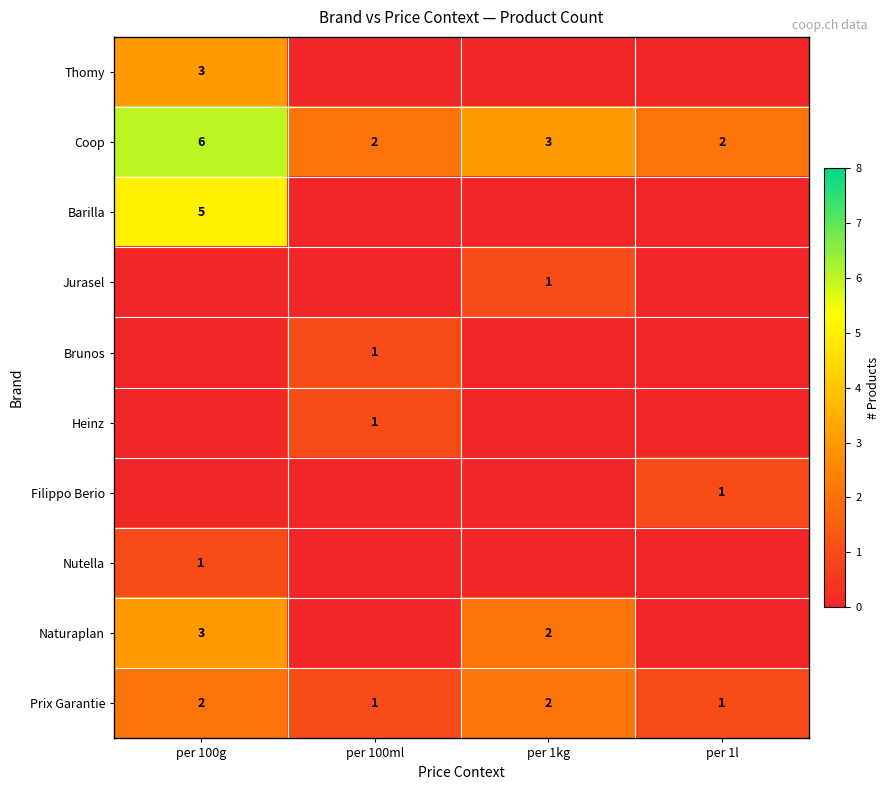

What is the minimum value shown in the chart?

1.0